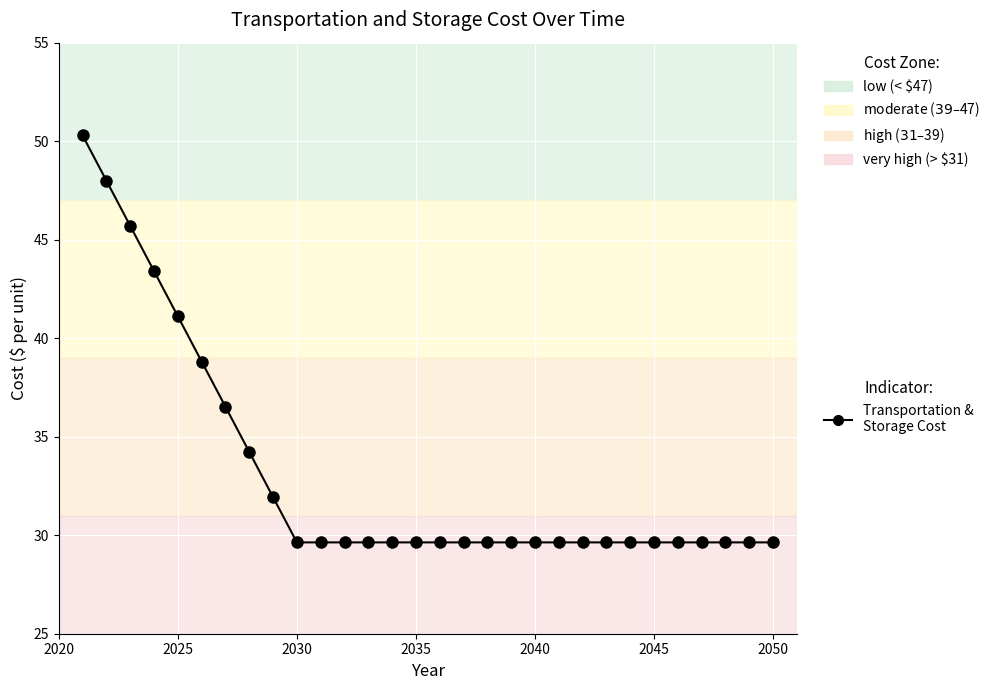

What is the greatest value displayed?

50.3